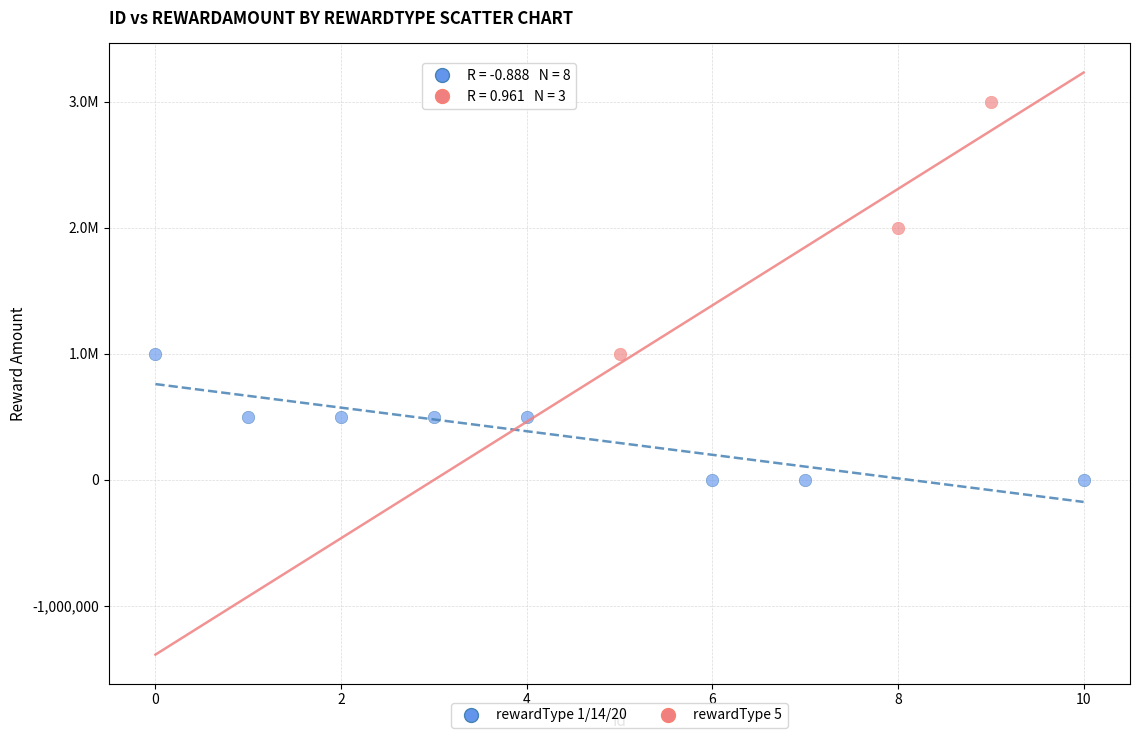

What are all the series names shown in the legend?

rewardType 1/14/20, rewardType 5